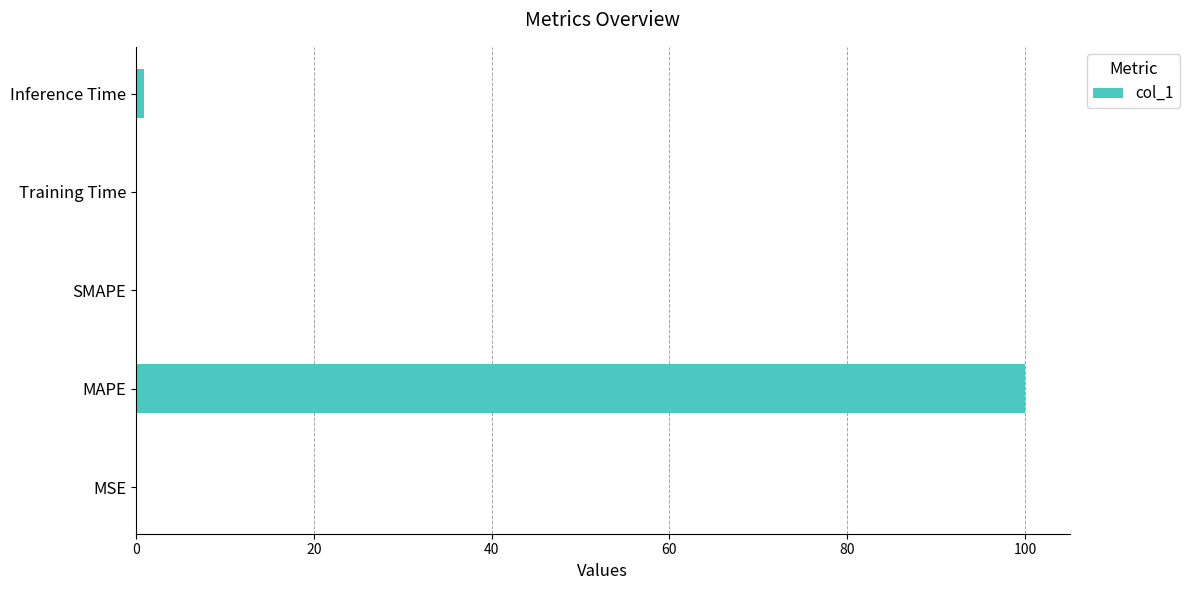

The value at MAPE is 100.0. True or false?

True